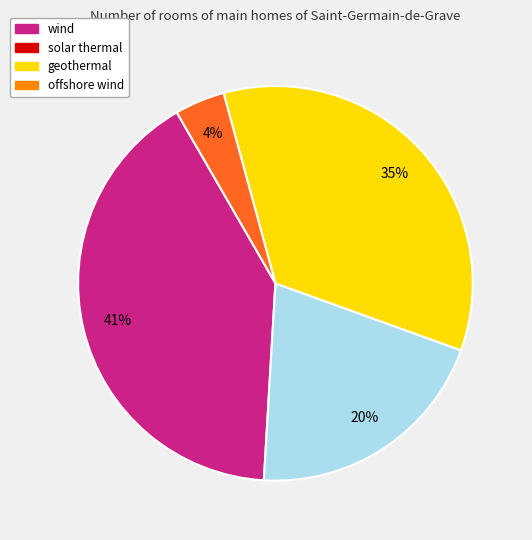

Is there any slice that represents more than half of the pie?

No